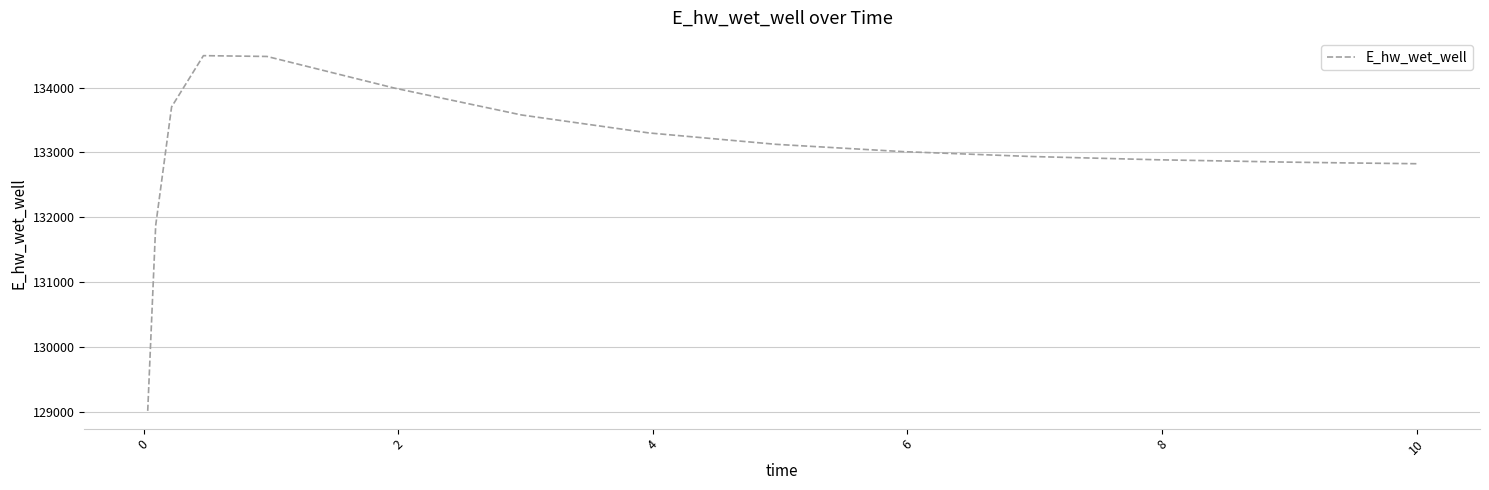

How many lines are shown in the chart?

1